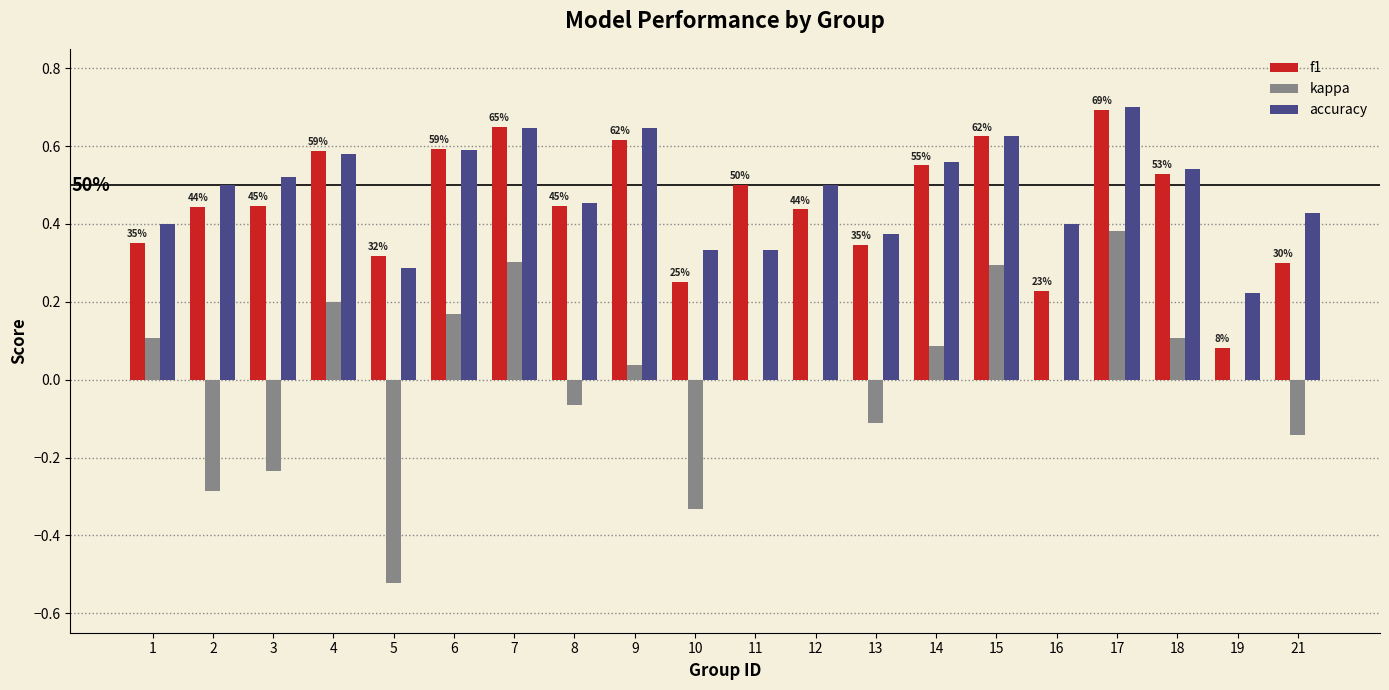

How many groups of bars are there?

20